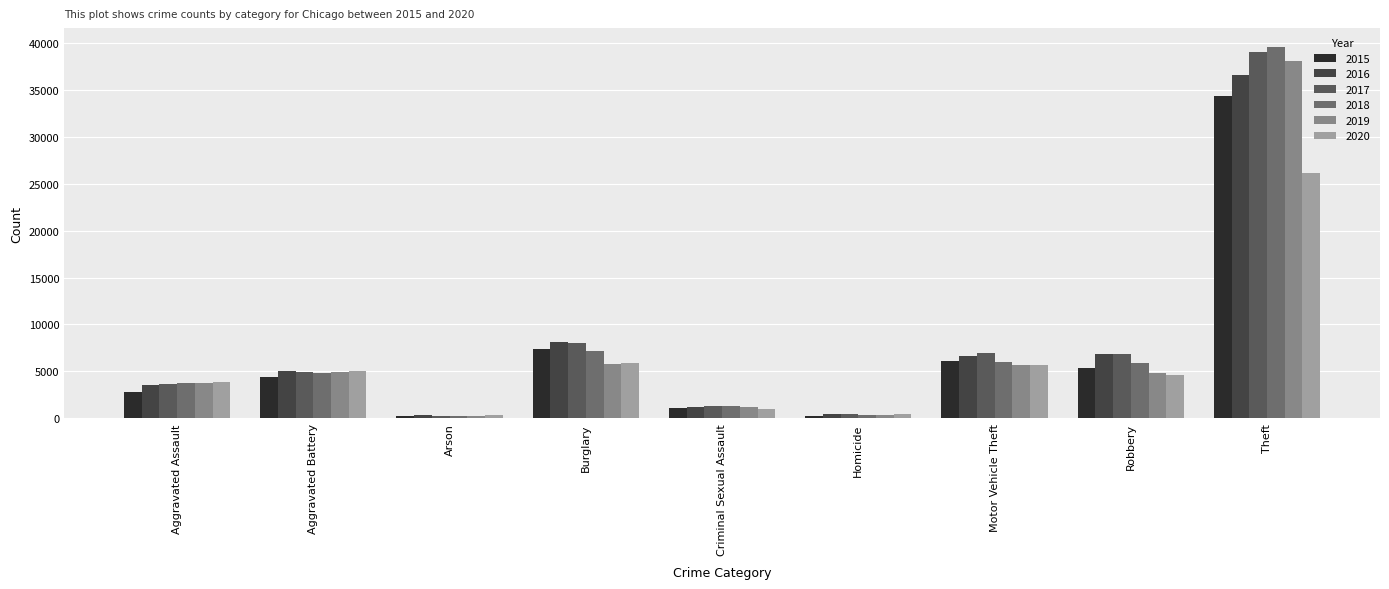

The value of 2019 at Criminal Sexual Assault is 1214. True or false?

True